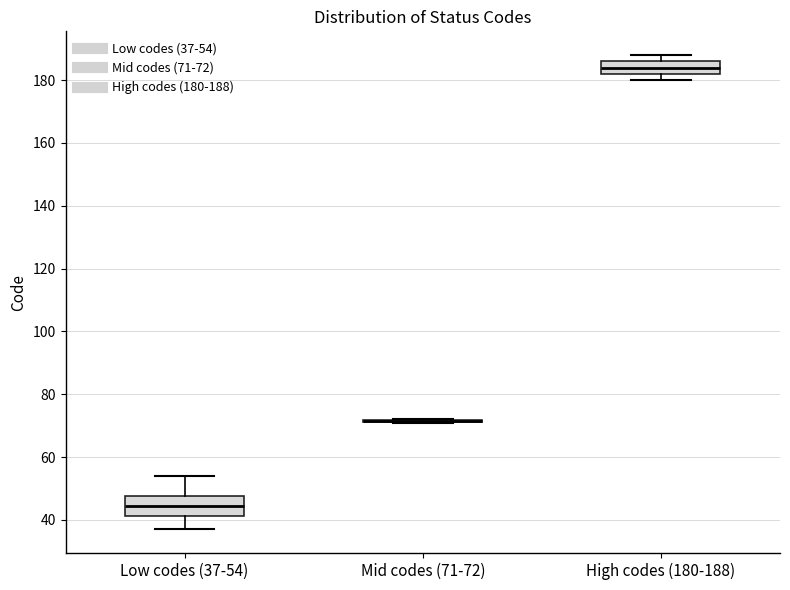

Where is the upper edge of the box for High codes (180-188) on the y-axis? The values are not printed on the chart, so give them approximately, as read against the axis.

186